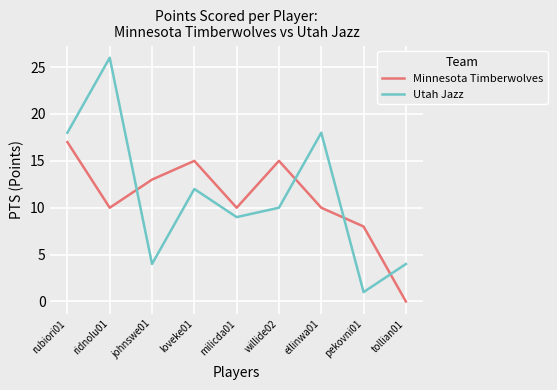

True or false: Minnesota Timberwolves has more than 0 interior local peaks.

True